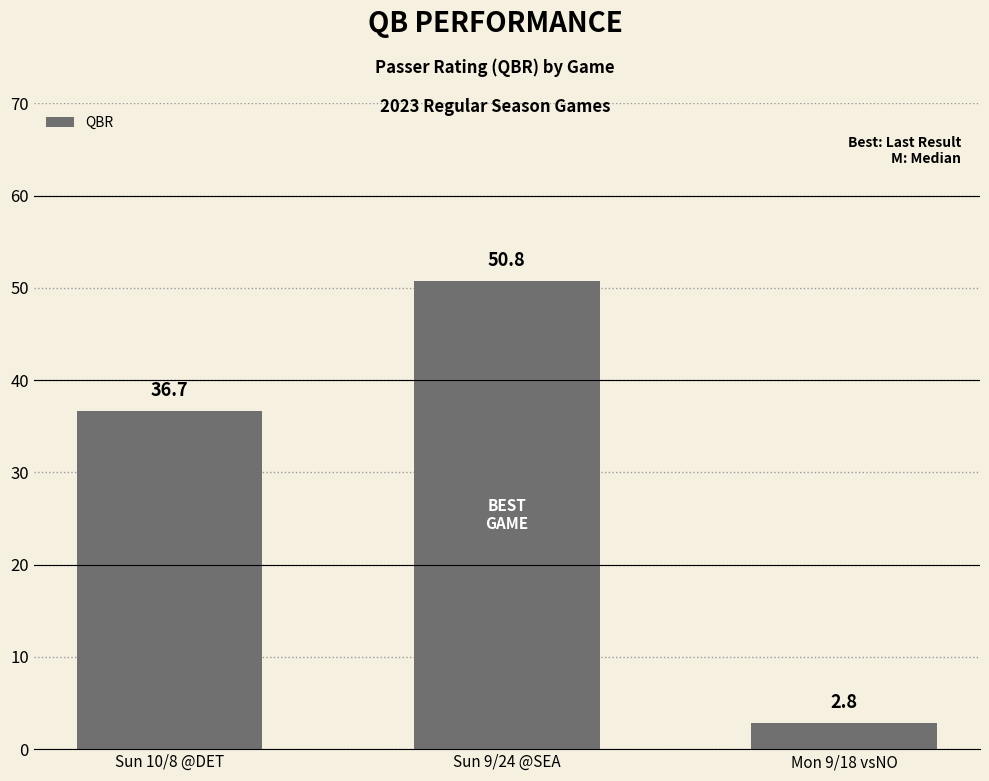

The chart shows a value of 33.5 at Sun 9/24 @SEA. True or false?

False